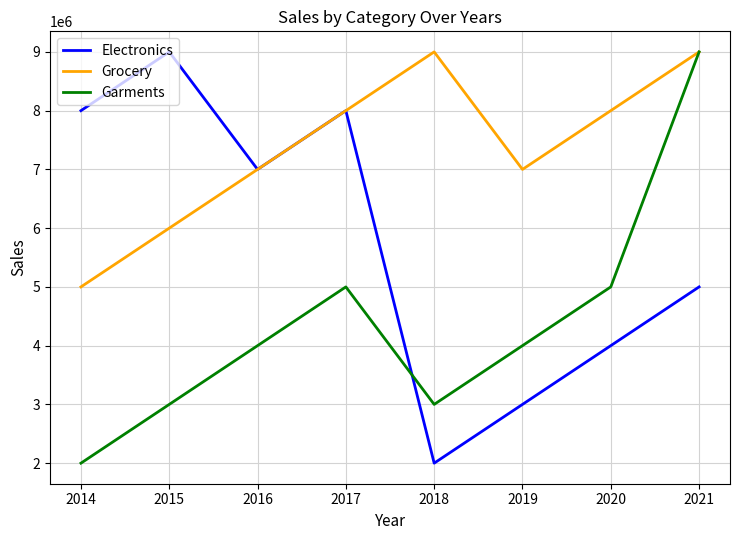

Which series has the largest total across all categories?

Grocery